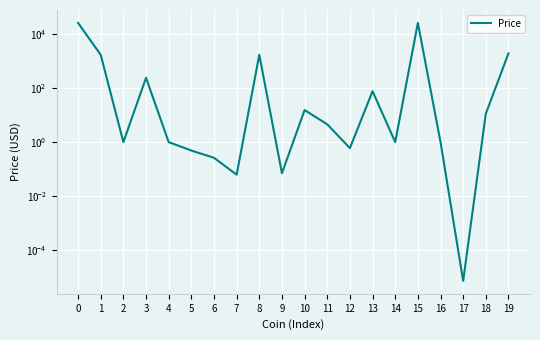

How many interior local valleys (lower than both neighbors) does the data have?

6